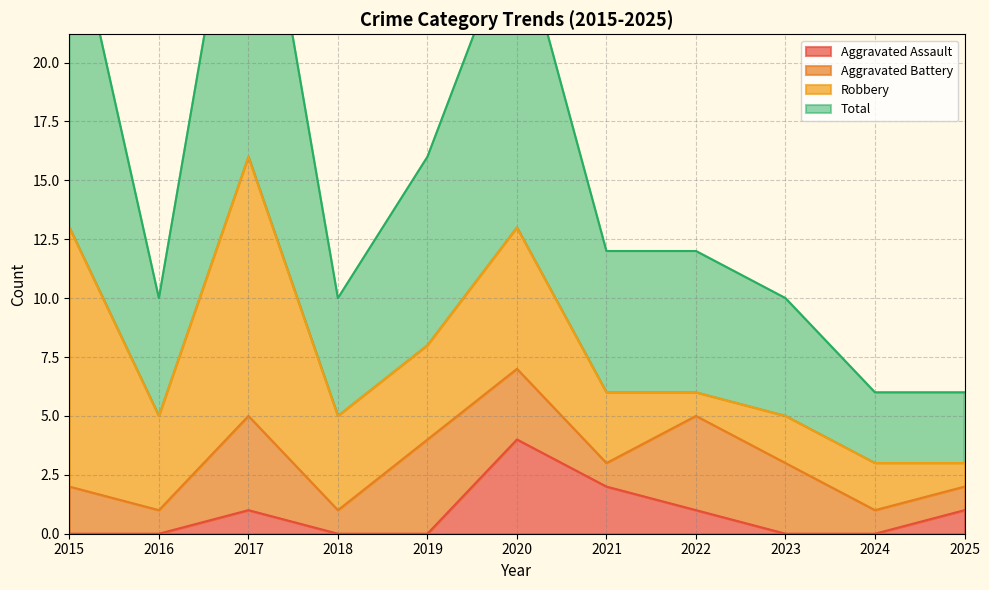

What is the highest value of the Aggravated Assault series?

4